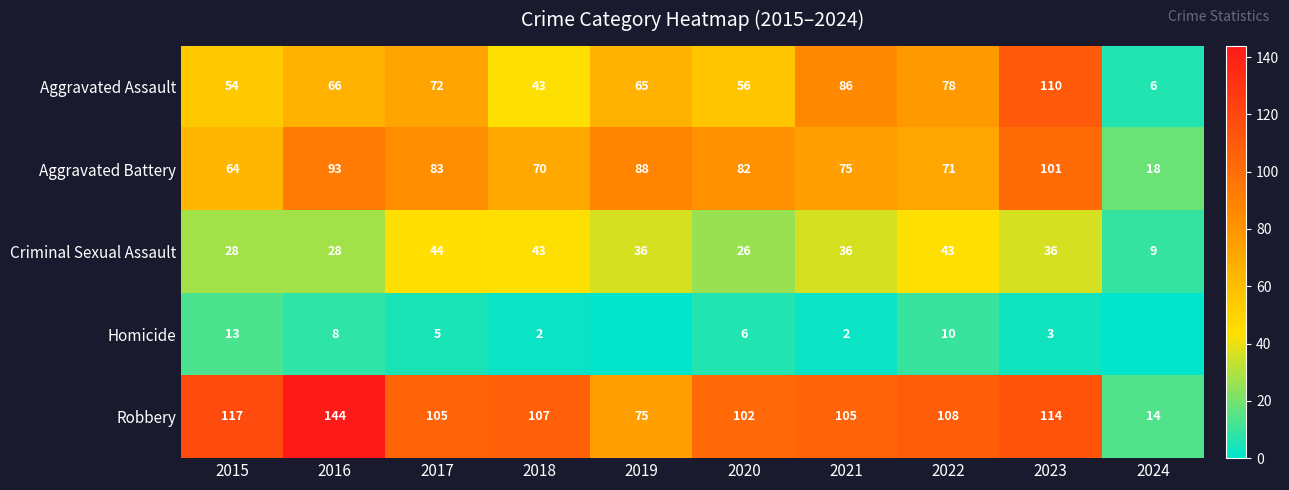

At which category is the sum across all series the highest?

2023